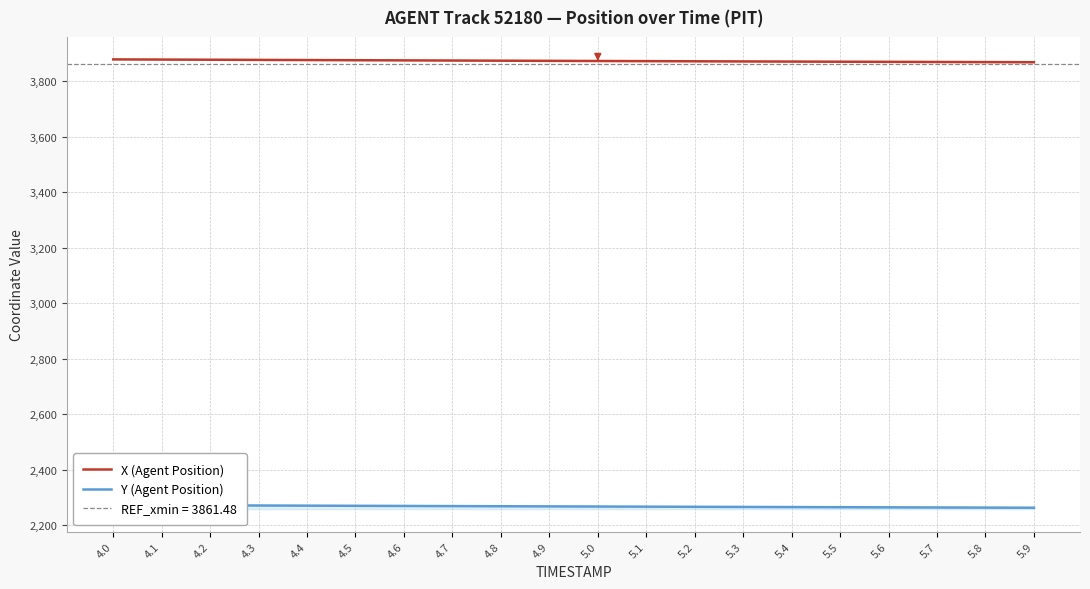

What is the label of the 20th point from the left?

5.9